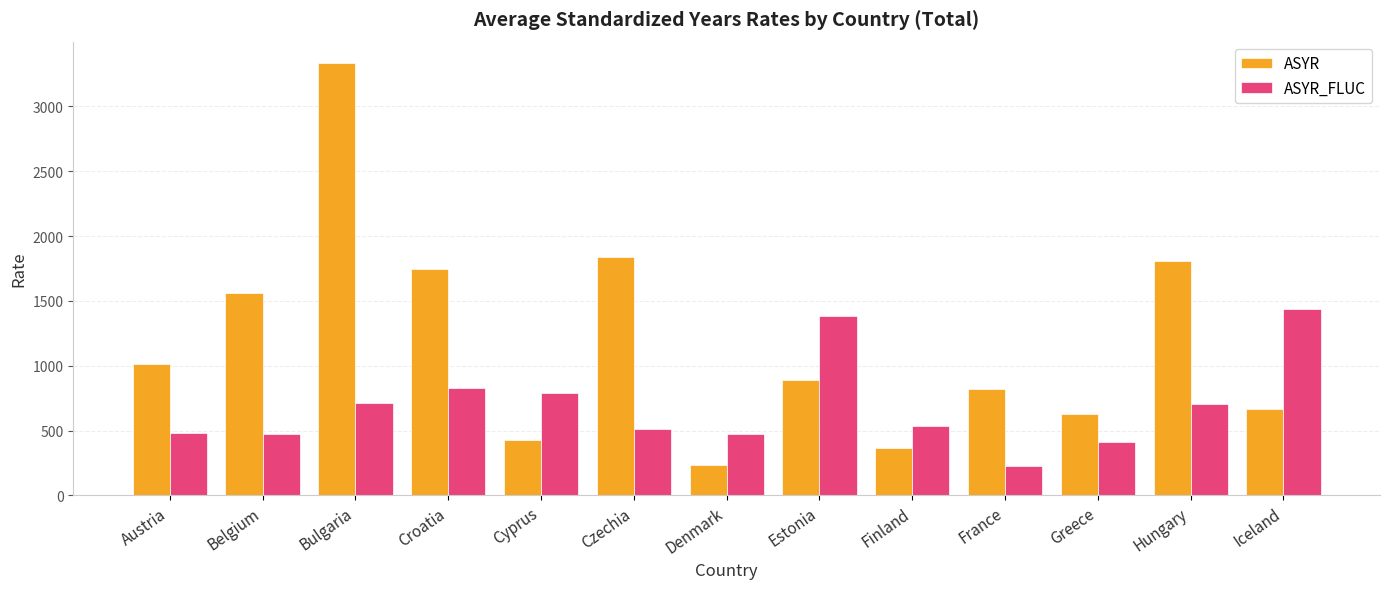

Which series has the largest total across all categories?

ASYR